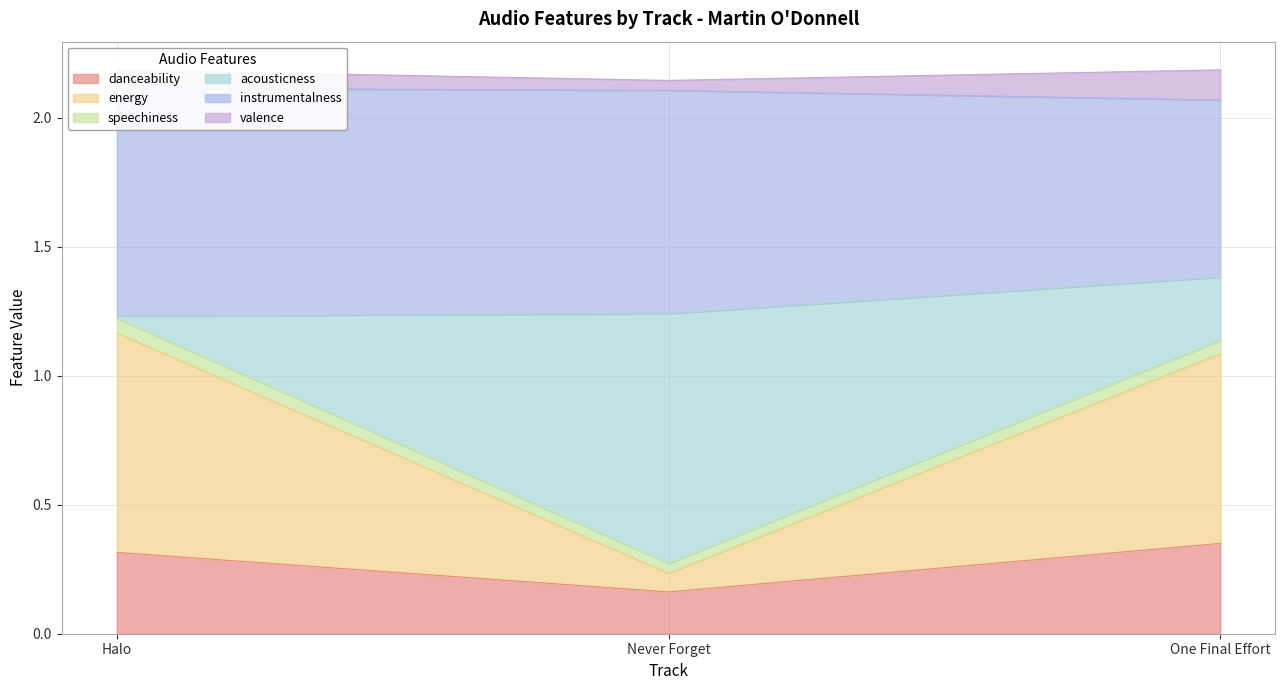

What is the minimum value shown in the chart?

0.2